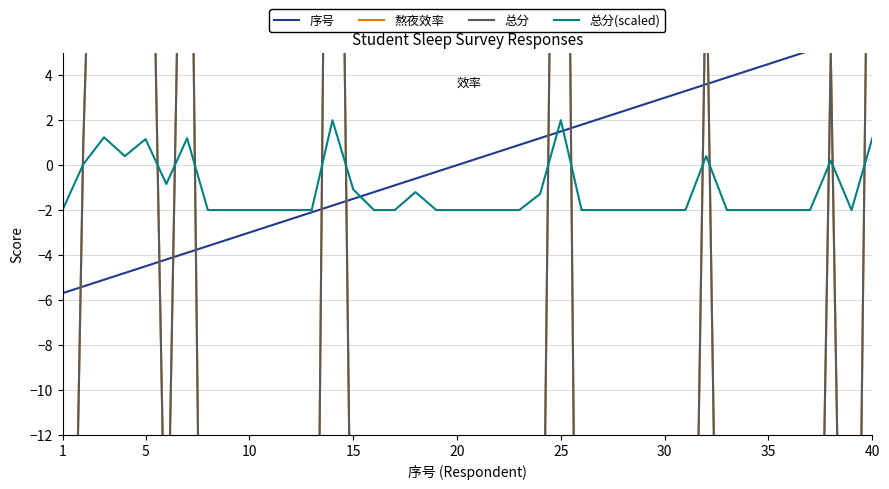

What is the lowest value of the 总分(scaled) series?

-2.0